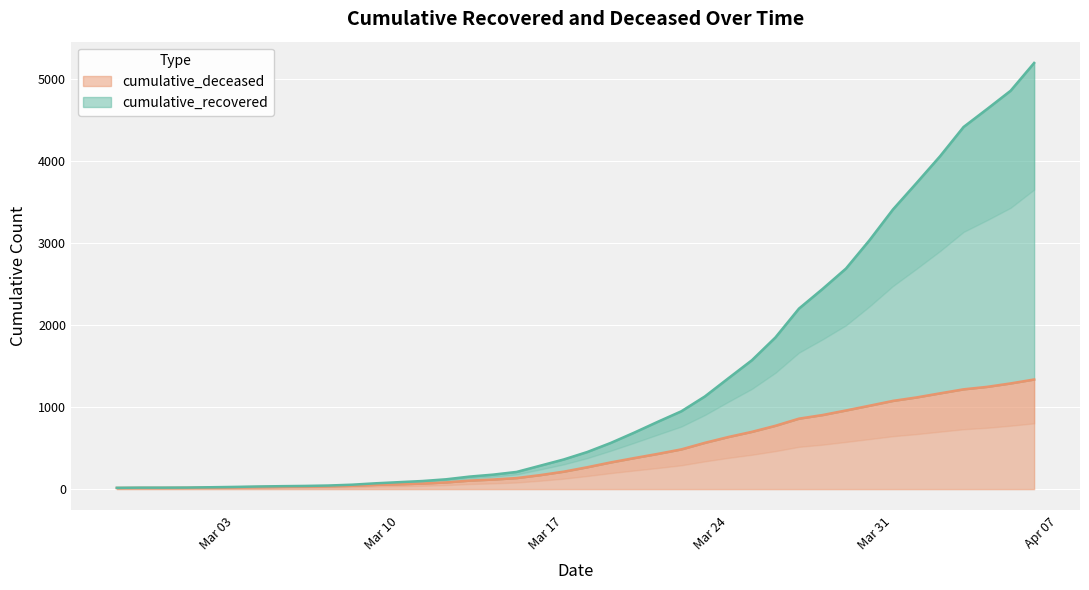

True or false: cumulative_recovered and cumulative_deceased cross at least once.

False